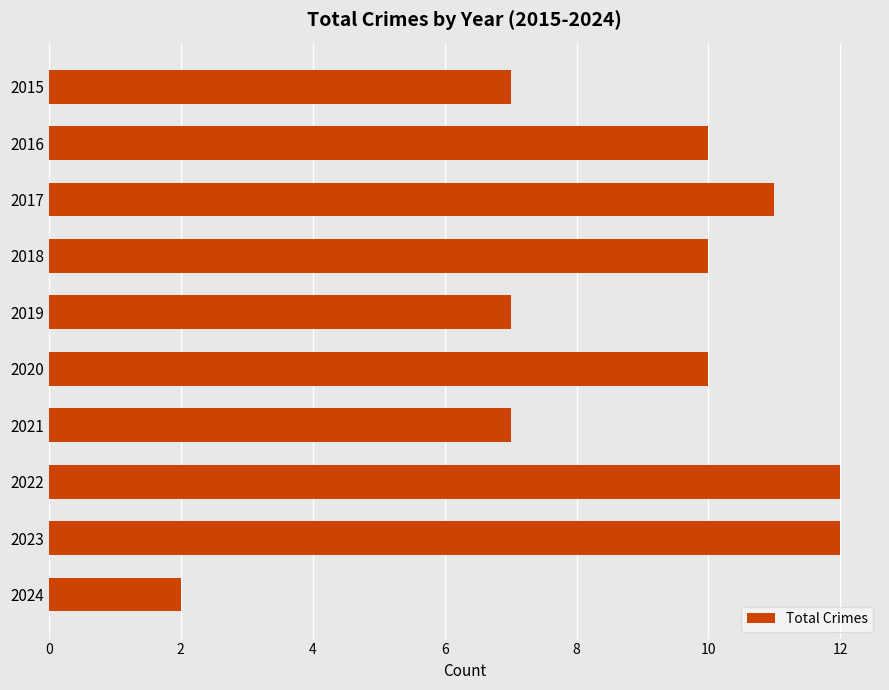

Reading bottom to top, transcribe all the data shown in this chart.

2024=2	2023=12	2022=12	2021=7	2020=10	2019=7	2018=10	2017=11	2016=10	2015=7